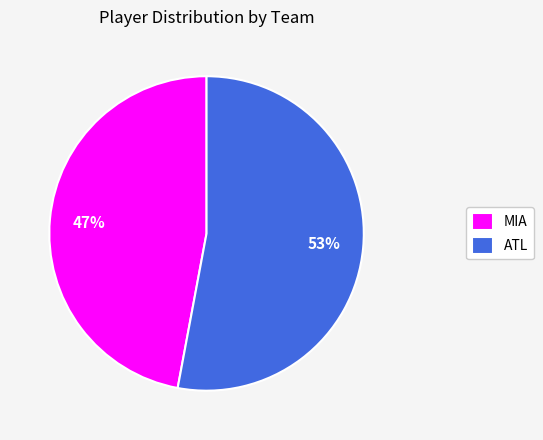

What is the largest slice in the pie chart?

ATL